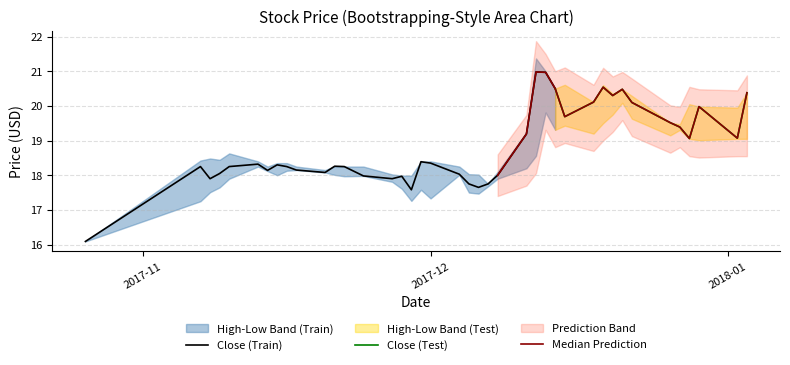

Which series changed the most between 24 and 28?

High